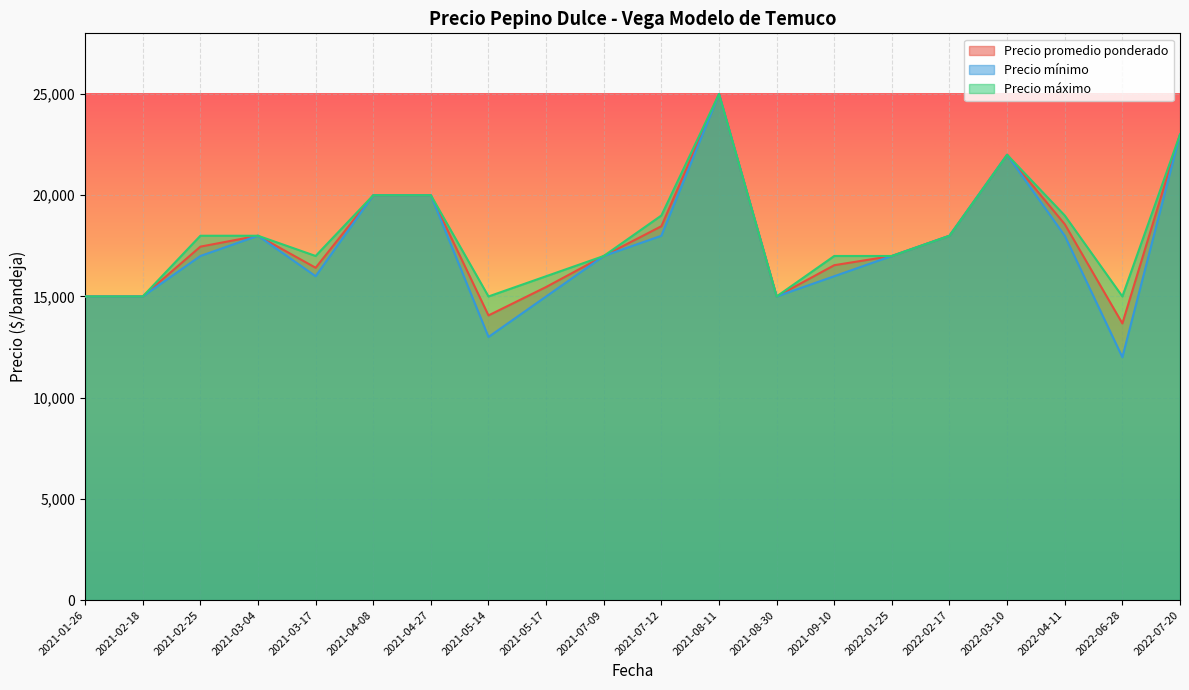

Which label corresponds to the smallest value in the chart?

2022-06-28